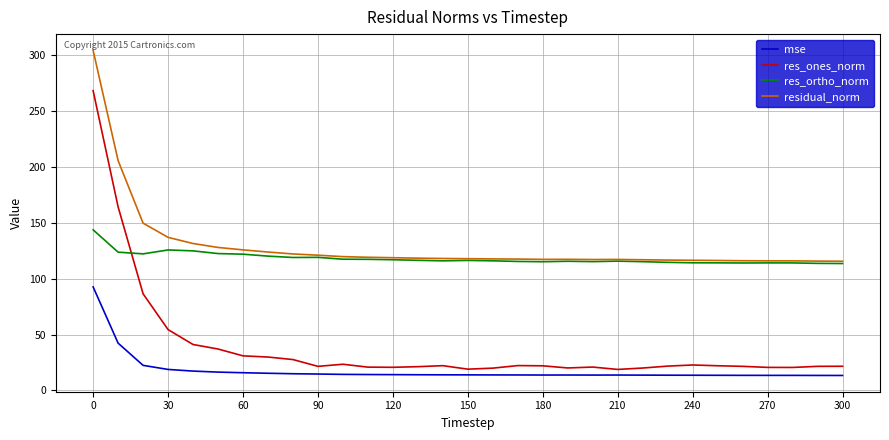

True or false: res_ones_norm and res_ortho_norm cross at least once.

True